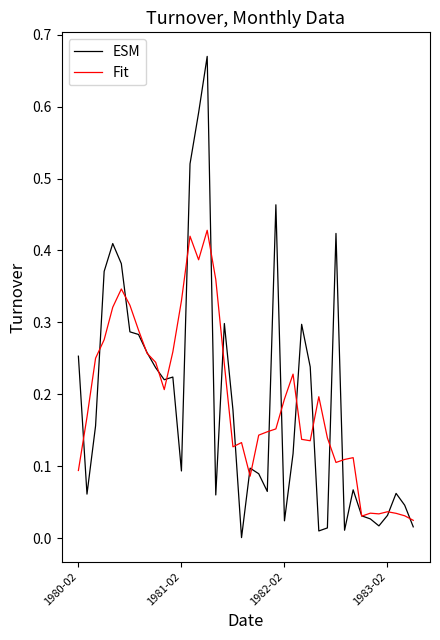

Rank the series by their maximum value, from lowest to highest.

Fit, ESM